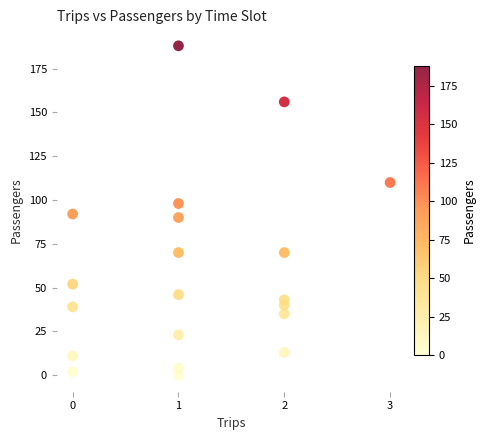

What is the range of X values (max minus min)?

3